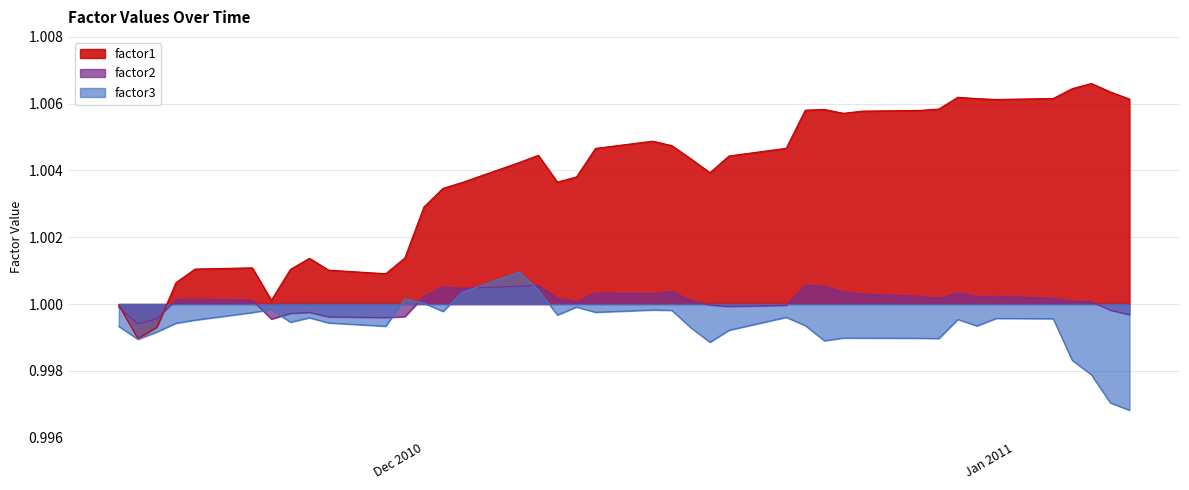

The factor1 series shows 0.5 at 2010-12-10. True or false?

False